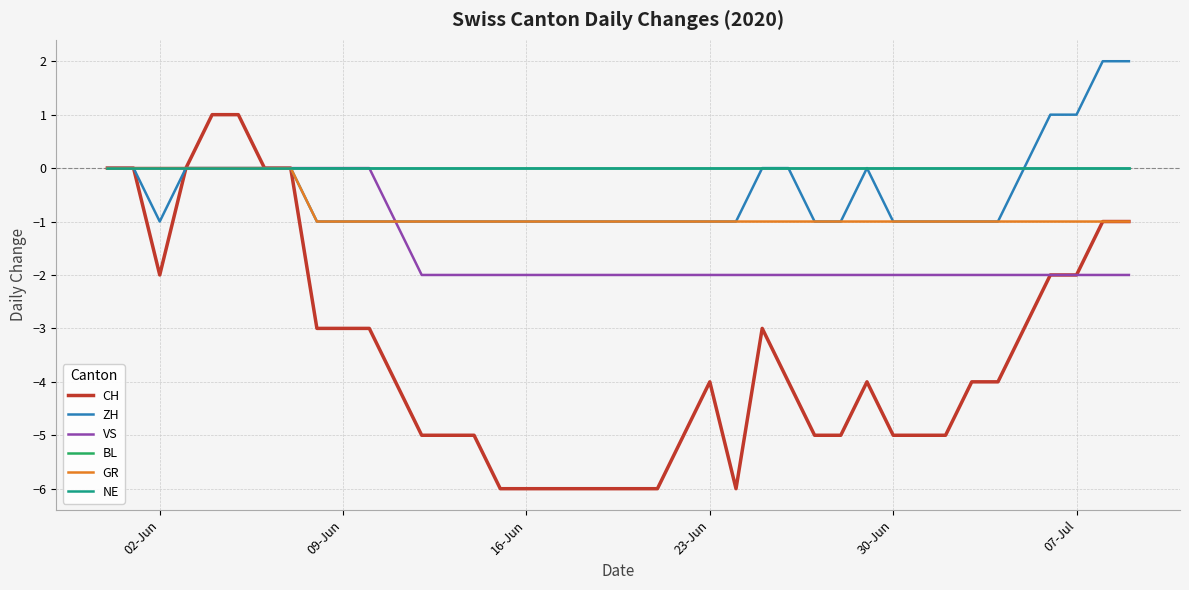

Does the chart display data point markers on the line(s)?

No